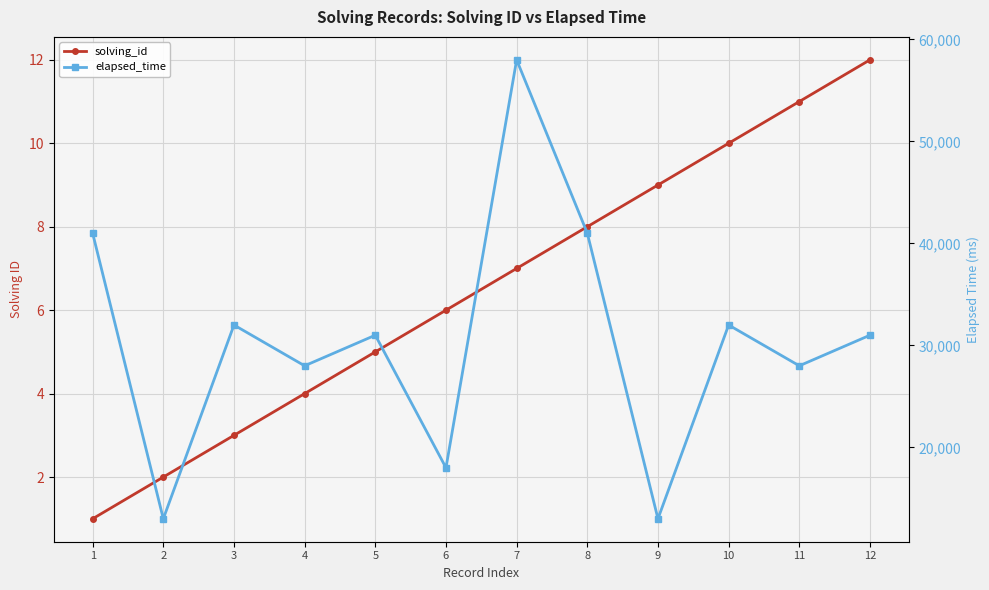

What is the minimum value shown in the chart?

1